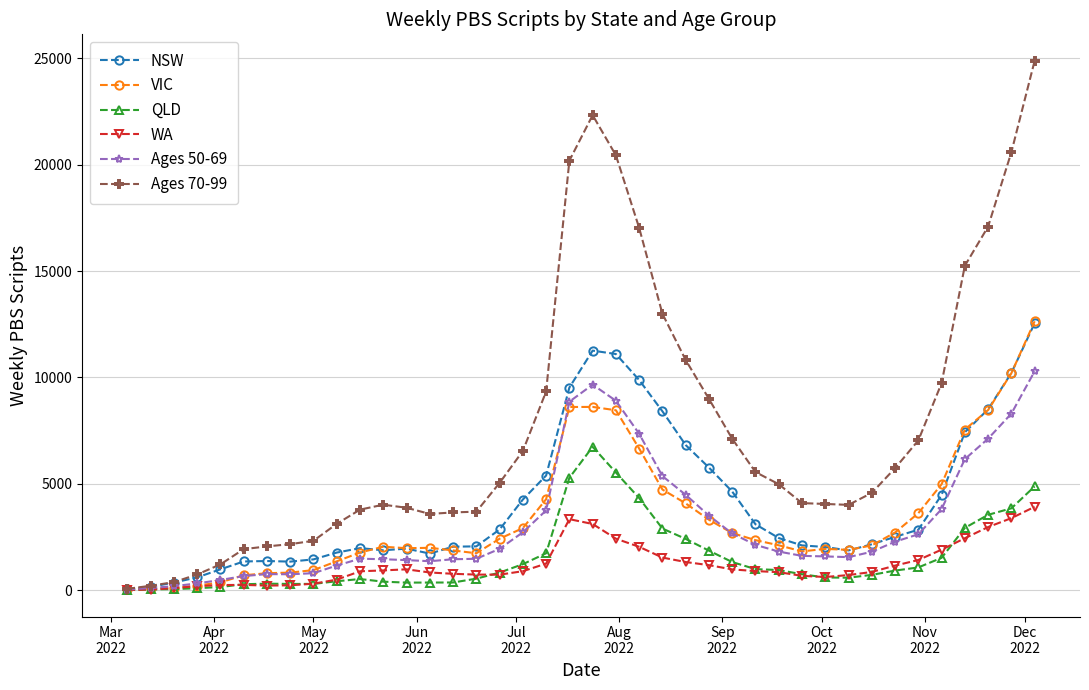

What is the highest value of the WA series?

3918